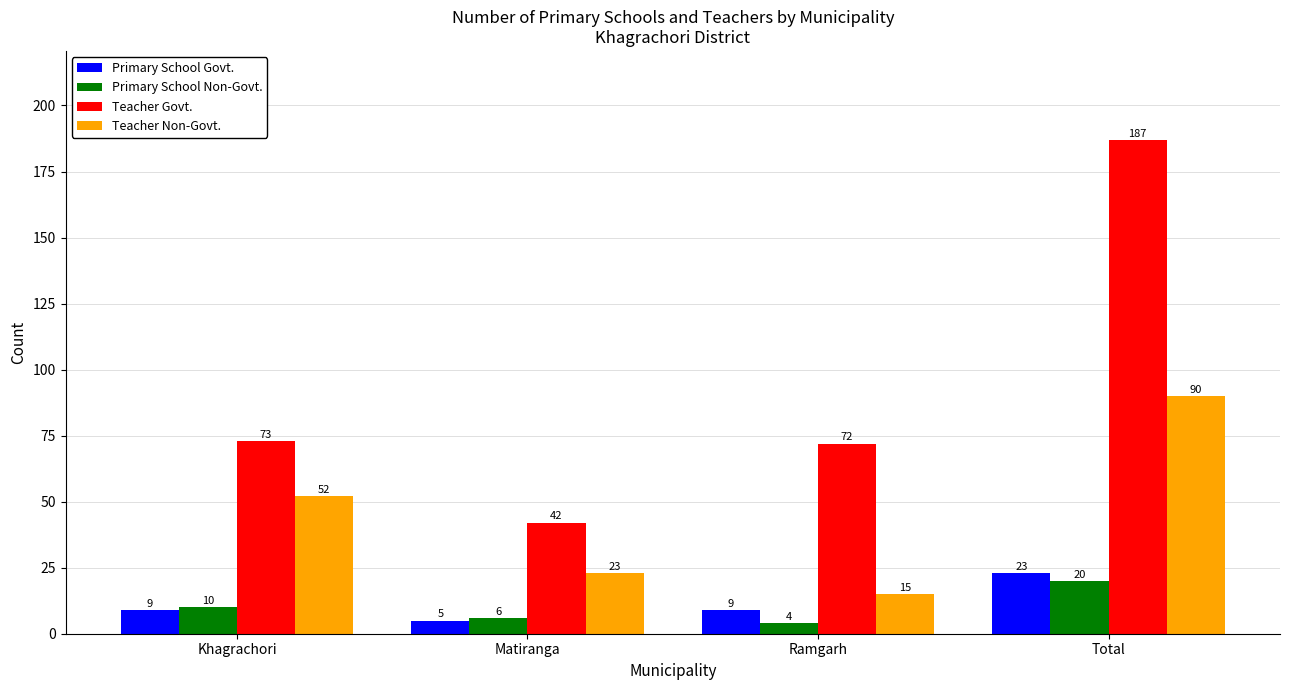

Reading left to right, what are all the values shown in this chart?

Primary School Govt.: Khagrachori=9	Matiranga=5	Ramgarh=9	Total=23
Primary School Non-Govt.: Khagrachori=10	Matiranga=6	Ramgarh=4	Total=20
Teacher Govt.: Khagrachori=73	Matiranga=42	Ramgarh=72	Total=187
Teacher Non-Govt.: Khagrachori=52	Matiranga=23	Ramgarh=15	Total=90